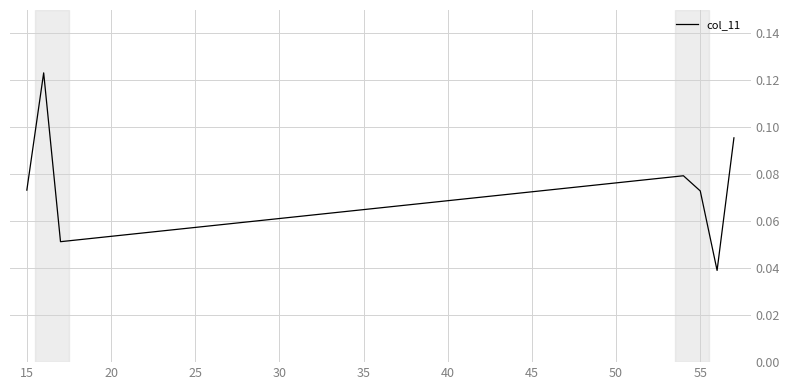

How many values are between 0 and 1?

7